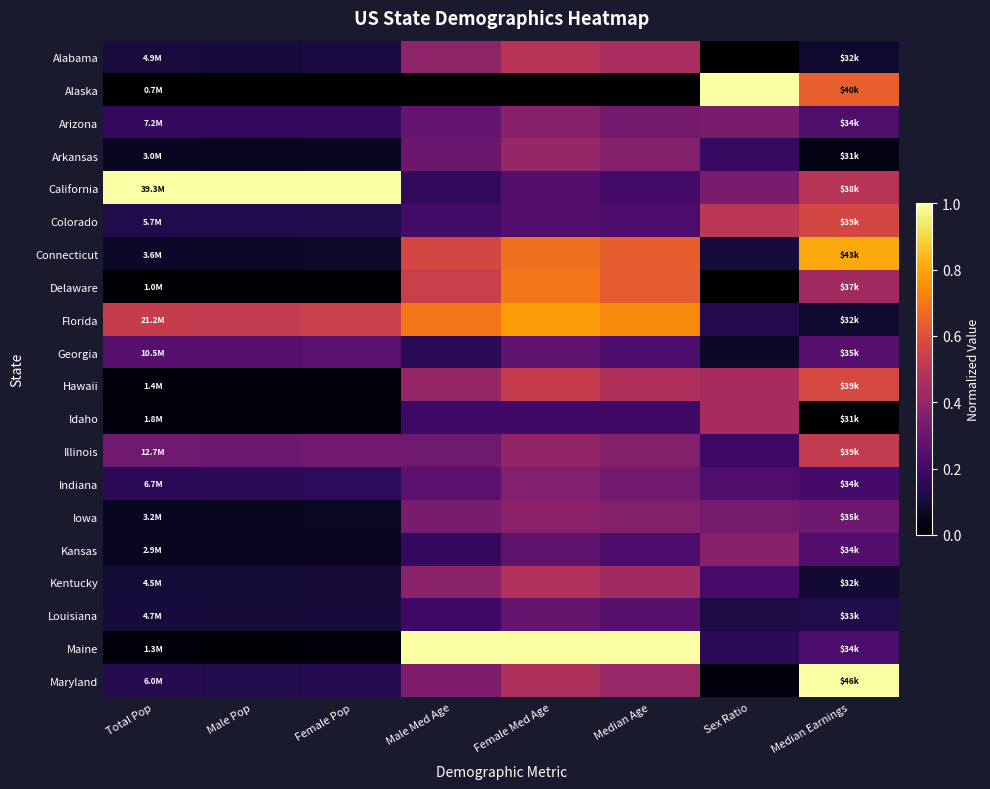

Reading right to left, list all the values displayed in this chart.

Alabama: Median Earnings=0.1	Sex Ratio=0.0	Median Age=0.5	Female Med Age=0.5	Male Med Age=0.4	Female Pop=0.1	Male Pop=0.1	Total Pop=0.1
Alaska: Median Earnings=0.6	Sex Ratio=1.0	Median Age=0.0	Female Med Age=0.0	Male Med Age=0.0	Female Pop=0.0	Male Pop=0.0	Total Pop=0.0
Arizona: Median Earnings=0.2	Sex Ratio=0.3	Median Age=0.3	Female Med Age=0.4	Male Med Age=0.3	Female Pop=0.2	Male Pop=0.2	Total Pop=0.2
Arkansas: Median Earnings=0.0	Sex Ratio=0.2	Median Age=0.4	Female Med Age=0.4	Male Med Age=0.3	Female Pop=0.1	Male Pop=0.1	Total Pop=0.1
California: Median Earnings=0.5	Sex Ratio=0.3	Median Age=0.2	Female Med Age=0.2	Male Med Age=0.2	Female Pop=1.0	Male Pop=1.0	Total Pop=1.0
Colorado: Median Earnings=0.6	Sex Ratio=0.5	Median Age=0.2	Female Med Age=0.2	Male Med Age=0.2	Female Pop=0.1	Male Pop=0.1	Total Pop=0.1
Connecticut: Median Earnings=0.8	Sex Ratio=0.1	Median Age=0.6	Female Med Age=0.7	Male Med Age=0.6	Female Pop=0.1	Male Pop=0.1	Total Pop=0.1
Delaware: Median Earnings=0.4	Sex Ratio=0.0	Median Age=0.6	Female Med Age=0.7	Male Med Age=0.5	Female Pop=0.0	Male Pop=0.0	Total Pop=0.0
Florida: Median Earnings=0.1	Sex Ratio=0.1	Median Age=0.7	Female Med Age=0.8	Male Med Age=0.7	Female Pop=0.5	Male Pop=0.5	Total Pop=0.5
Georgia: Median Earnings=0.3	Sex Ratio=0.1	Median Age=0.2	Female Med Age=0.3	Male Med Age=0.2	Female Pop=0.3	Male Pop=0.2	Total Pop=0.3
Hawaii: Median Earnings=0.6	Sex Ratio=0.4	Median Age=0.5	Female Med Age=0.5	Male Med Age=0.4	Female Pop=0.0	Male Pop=0.0	Total Pop=0.0
Idaho: Median Earnings=0.0	Sex Ratio=0.4	Median Age=0.2	Female Med Age=0.2	Male Med Age=0.2	Female Pop=0.0	Male Pop=0.0	Total Pop=0.0
Illinois: Median Earnings=0.5	Sex Ratio=0.2	Median Age=0.4	Female Med Age=0.4	Male Med Age=0.3	Female Pop=0.3	Male Pop=0.3	Total Pop=0.3
Indiana: Median Earnings=0.2	Sex Ratio=0.2	Median Age=0.3	Female Med Age=0.4	Male Med Age=0.3	Female Pop=0.2	Male Pop=0.2	Total Pop=0.2
Iowa: Median Earnings=0.3	Sex Ratio=0.3	Median Age=0.4	Female Med Age=0.4	Male Med Age=0.3	Female Pop=0.1	Male Pop=0.1	Total Pop=0.1
Kansas: Median Earnings=0.2	Sex Ratio=0.4	Median Age=0.2	Female Med Age=0.3	Male Med Age=0.2	Female Pop=0.1	Male Pop=0.1	Total Pop=0.1
Kentucky: Median Earnings=0.1	Sex Ratio=0.2	Median Age=0.4	Female Med Age=0.5	Male Med Age=0.4	Female Pop=0.1	Male Pop=0.1	Total Pop=0.1
Louisiana: Median Earnings=0.1	Sex Ratio=0.1	Median Age=0.3	Female Med Age=0.3	Male Med Age=0.2	Female Pop=0.1	Male Pop=0.1	Total Pop=0.1
Maine: Median Earnings=0.2	Sex Ratio=0.2	Median Age=1.0	Female Med Age=1.0	Male Med Age=1.0	Female Pop=0.0	Male Pop=0.0	Total Pop=0.0
Maryland: Median Earnings=1.0	Sex Ratio=0.0	Median Age=0.4	Female Med Age=0.5	Male Med Age=0.3	Female Pop=0.1	Male Pop=0.1	Total Pop=0.1